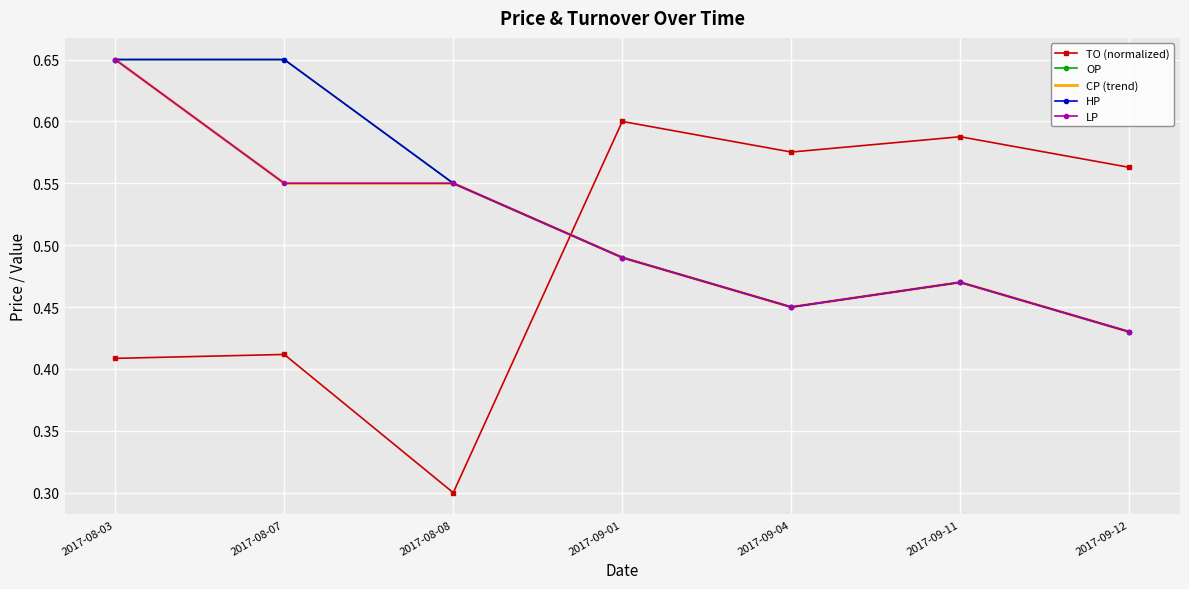

What is the label of the 7th point from the right?

2017-08-03